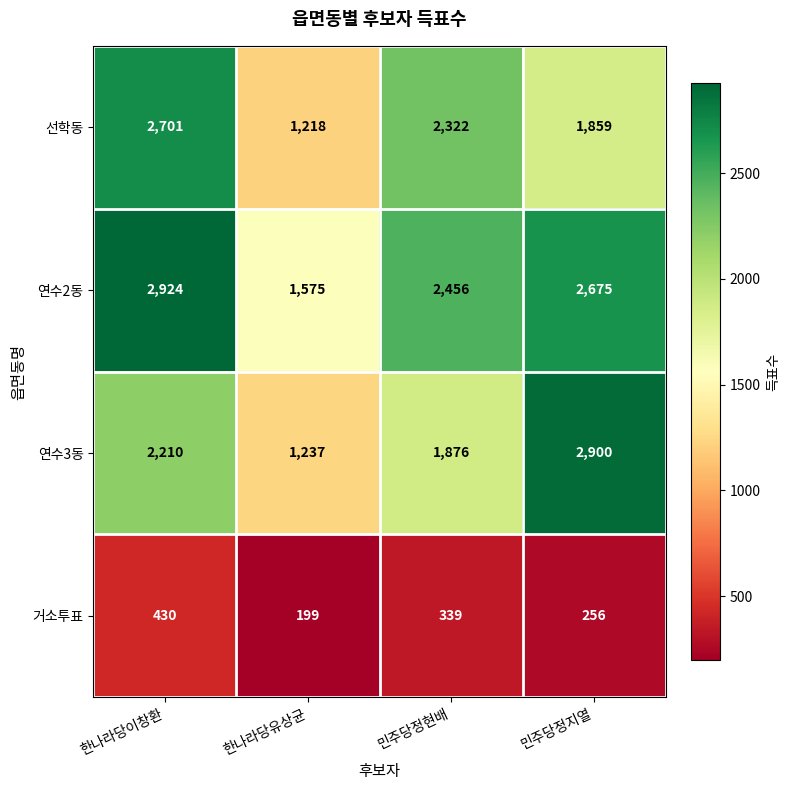

What is the total value across all series at 한나라당이창환?

8265